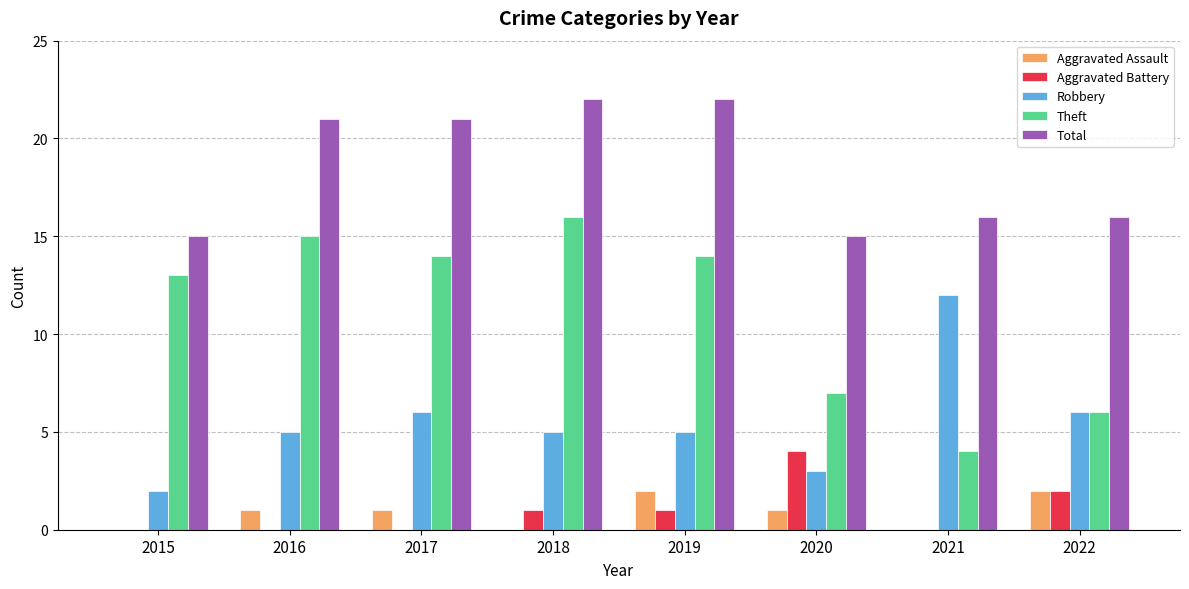

Which series has the largest range (max minus min)?

Theft